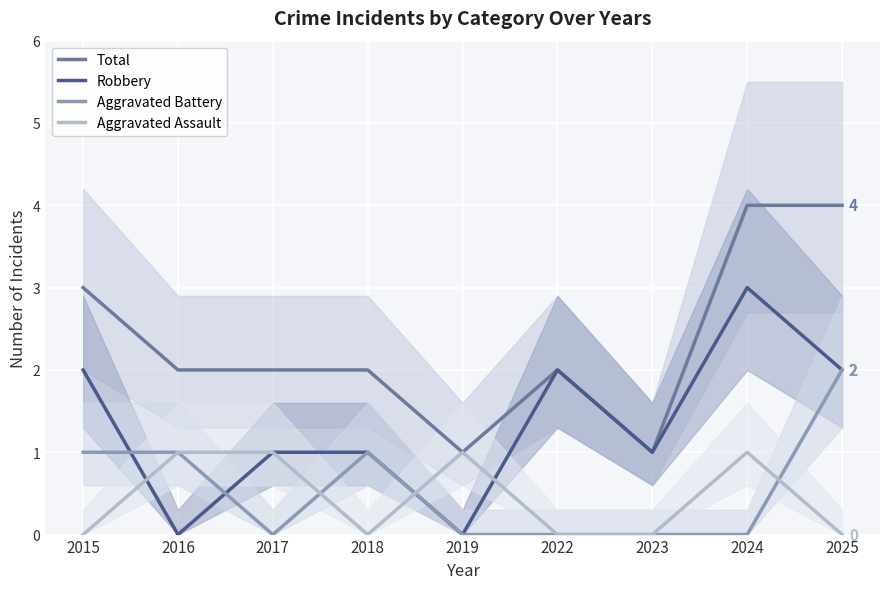

Reading left to right, list all the values displayed in this chart.

Total: 3	2	2	2	1	2	1	4	4
Robbery: 2	0	1	1	0	2	1	3	2
Aggravated Battery: 1	1	0	1	0	0	0	0	2
Aggravated Assault: 0	1	1	0	1	0	0	1	0